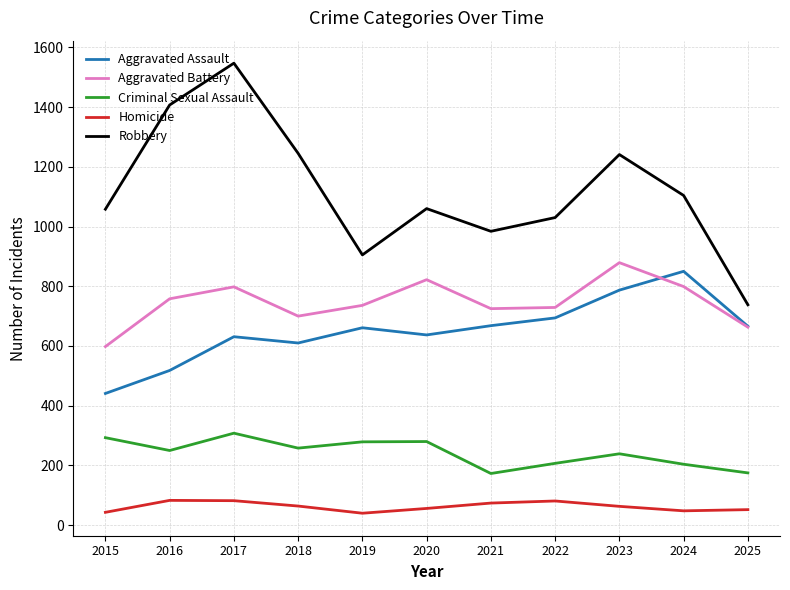

How many lines are shown in the chart?

5